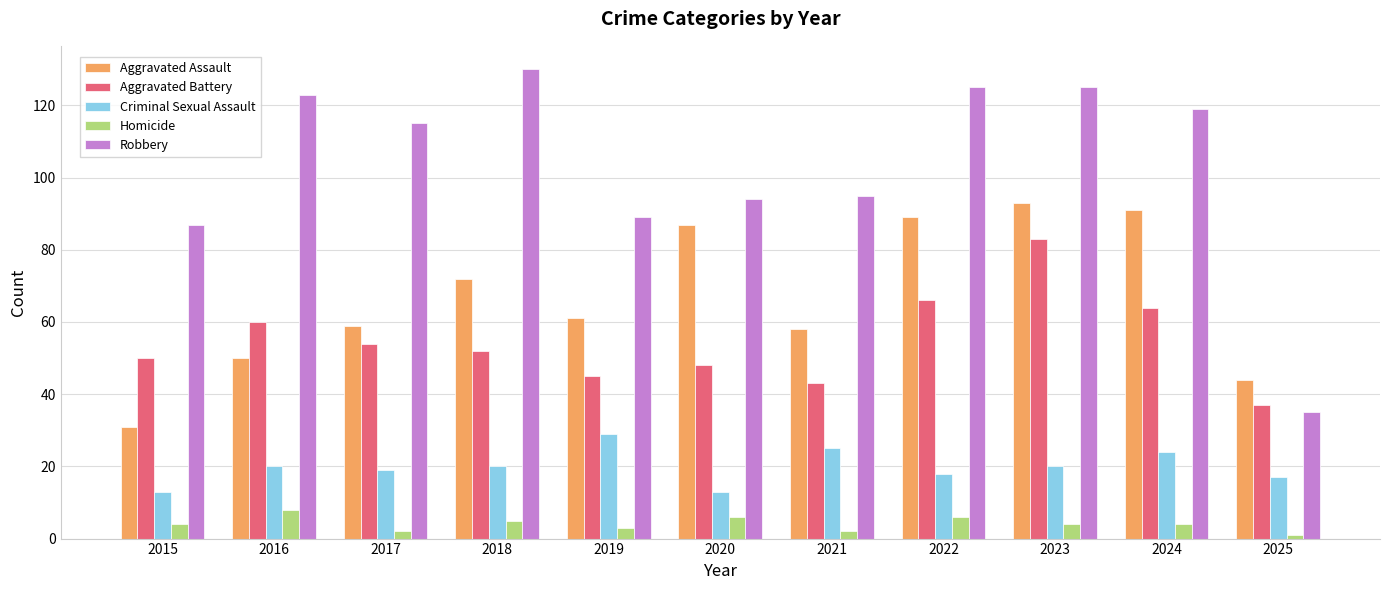

What is the spread (max minus min) of values at 2017?

113